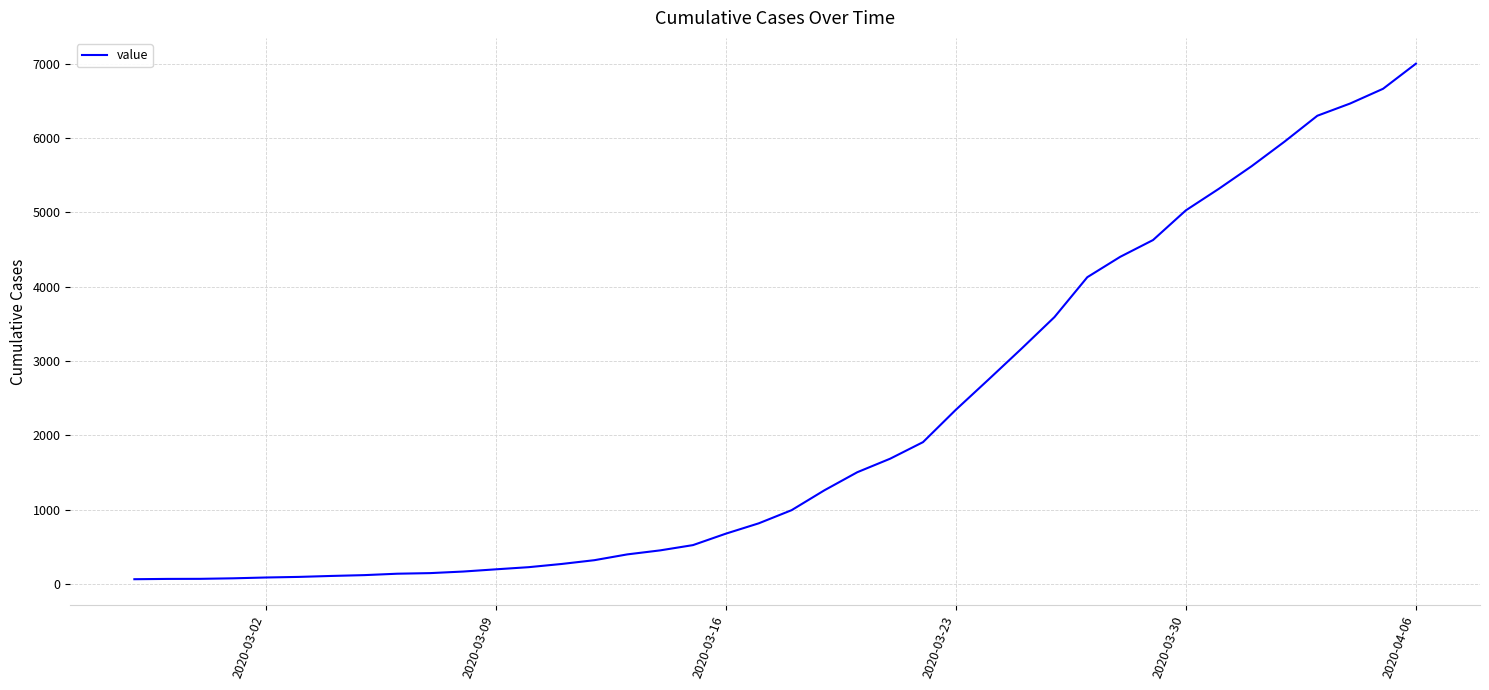

What is the difference between the maximum and minimum values?

6939